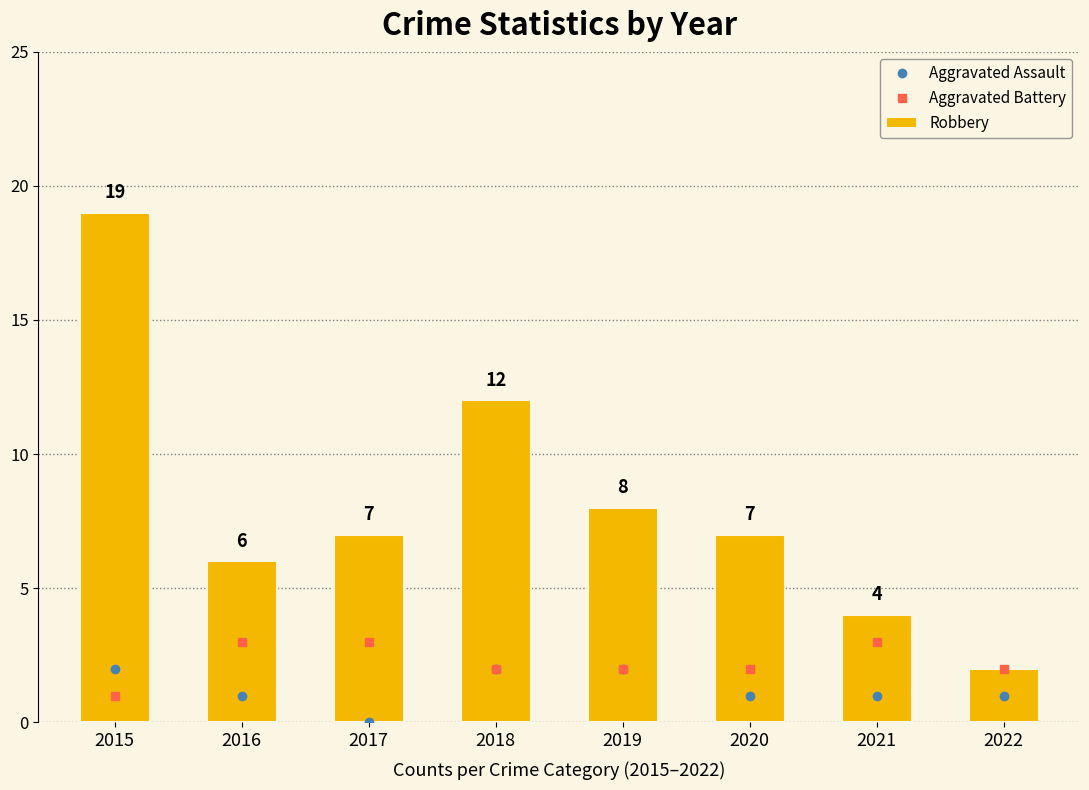

Rank the categories by Aggravated Assault value from lowest to highest.

2017, 2016, 2020, 2021, 2022, 2015, 2018, 2019